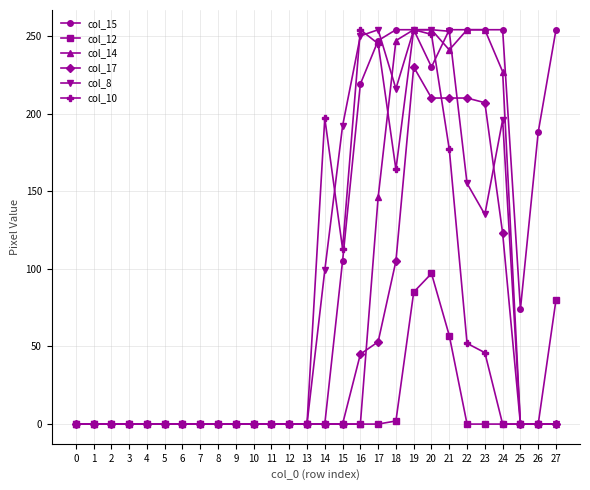

What is the highest value of the col_12 series?

97